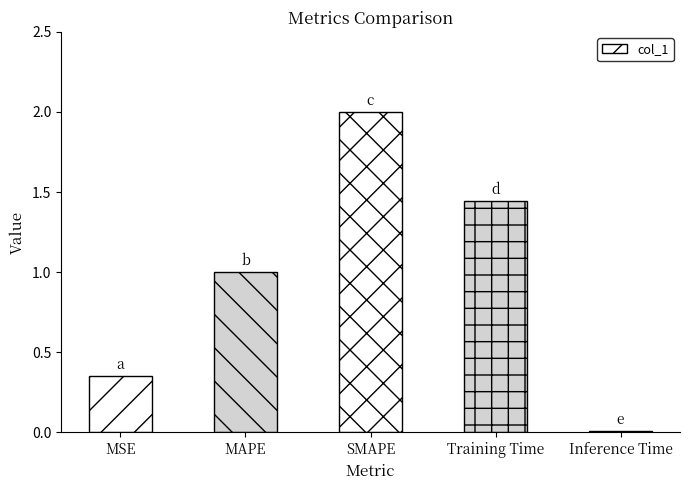

At which category does the chart reach its minimum across all series?

Inference Time